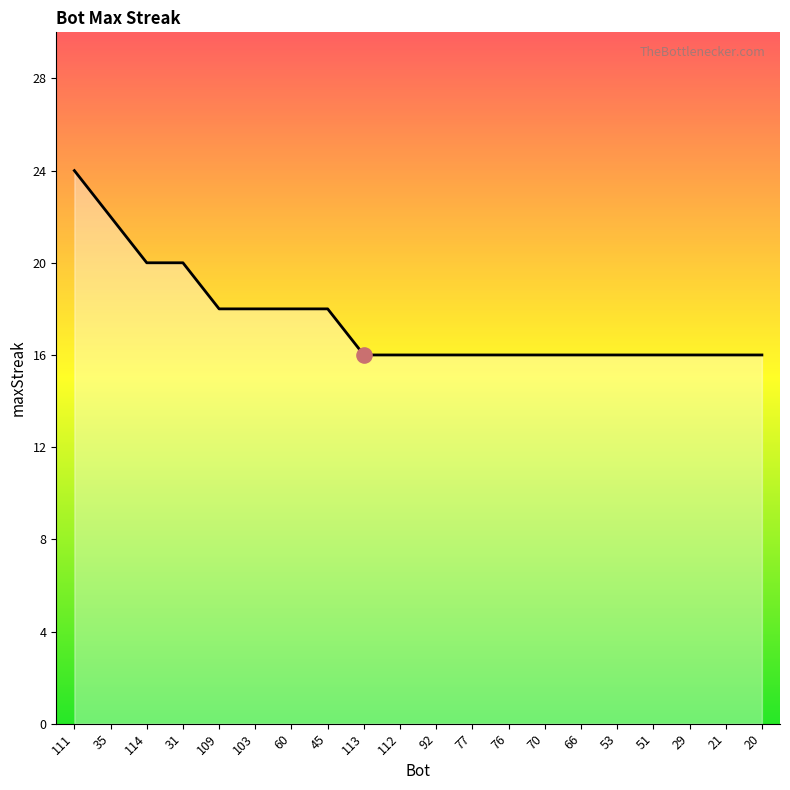

The value at 103 is 18. True or false?

True